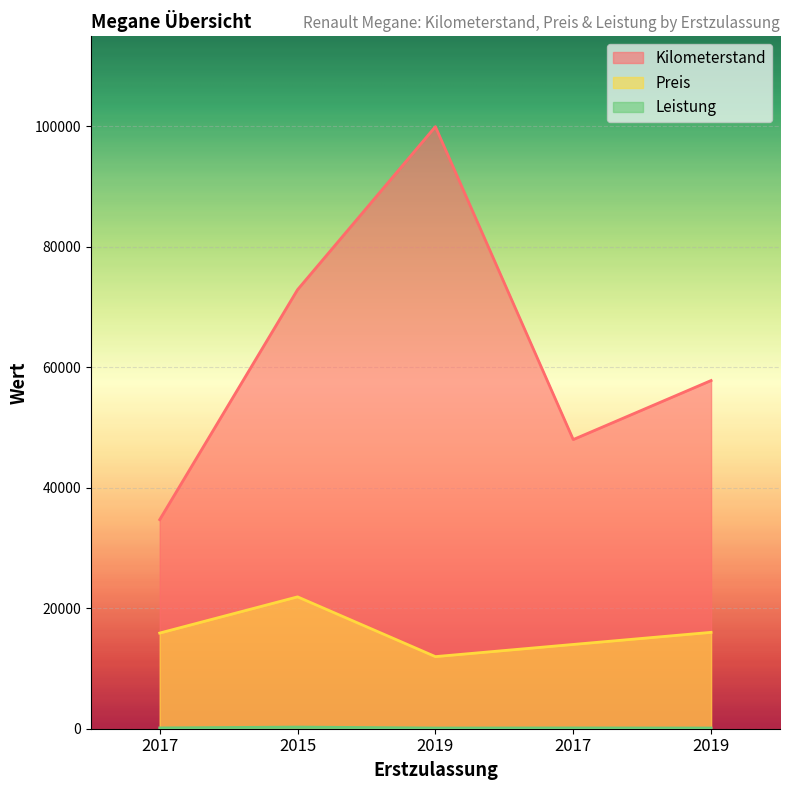

What is the average value of the Kilometerstand series?

62667